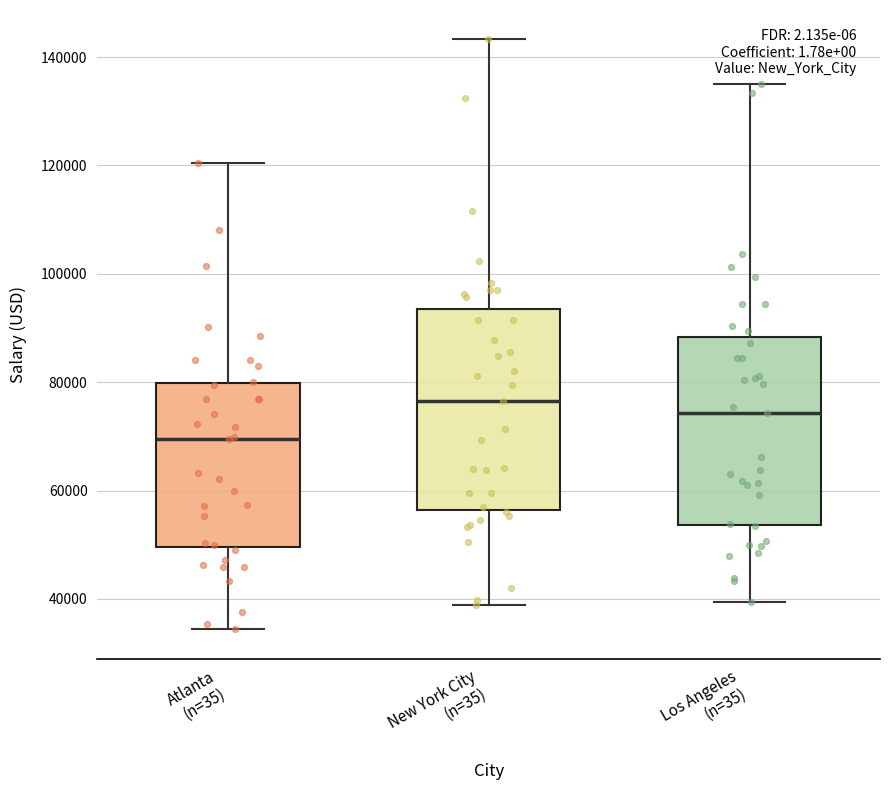

Where does the median line of the box for Atlanta (n=35) sit on the y-axis? The values are not printed on the chart, so give them approximately, as read against the axis.

70000